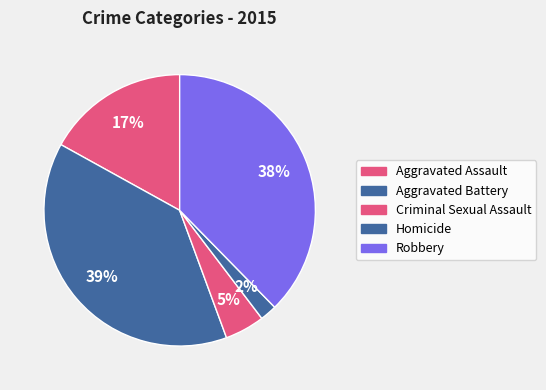

The Aggravated Assault slice represents 26% of the pie. True or false?

False